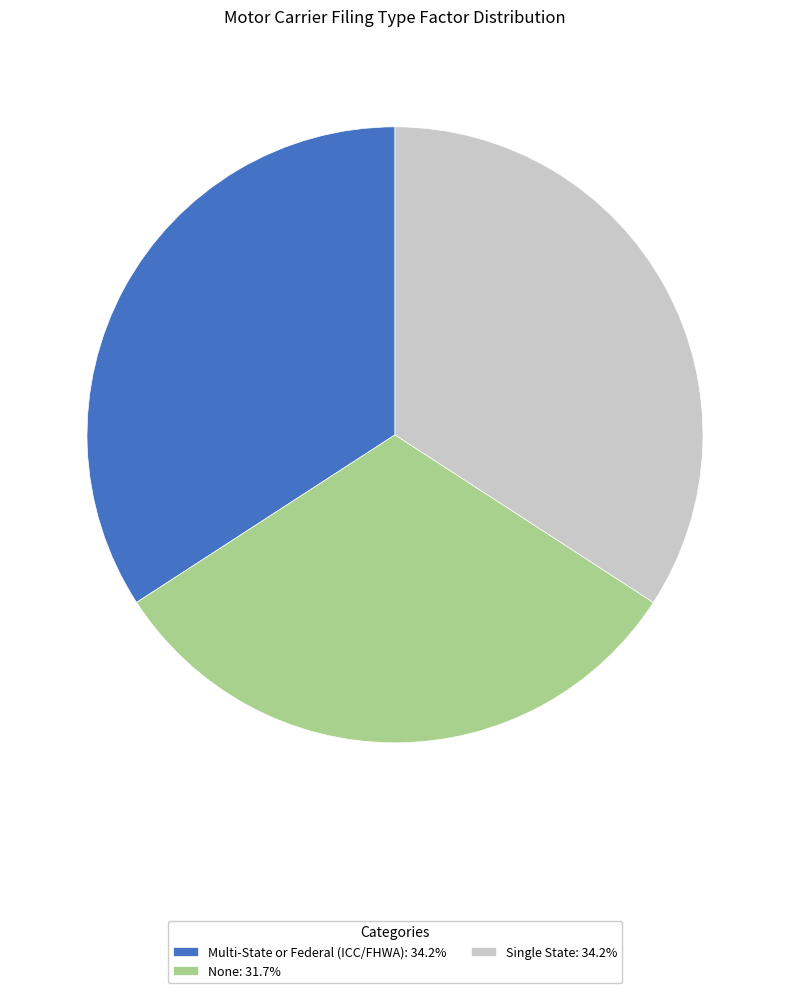

The None slice represents 32% of the pie. True or false?

True